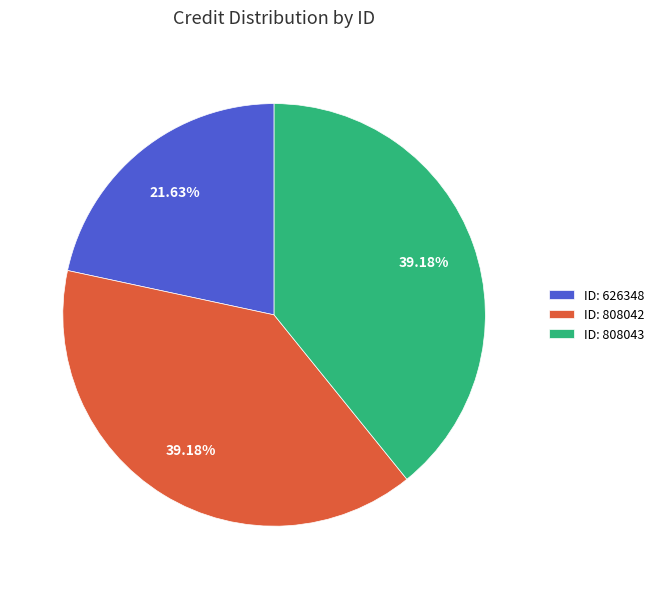

What is the ratio of the value at ID: 808042 to the value at ID: 626348?

1.8